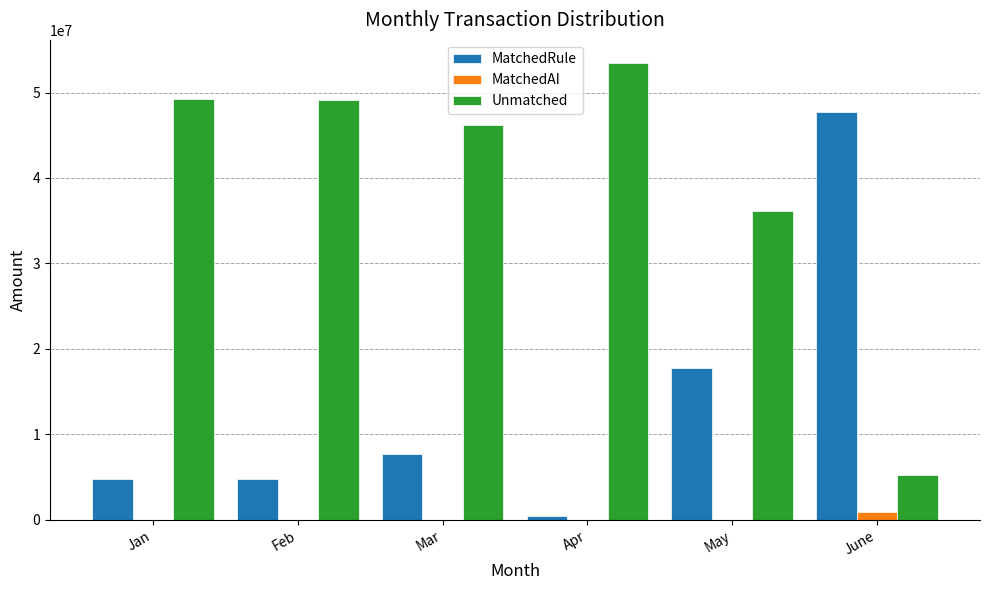

The value of Unmatched at June is 3402419.7. True or false?

False